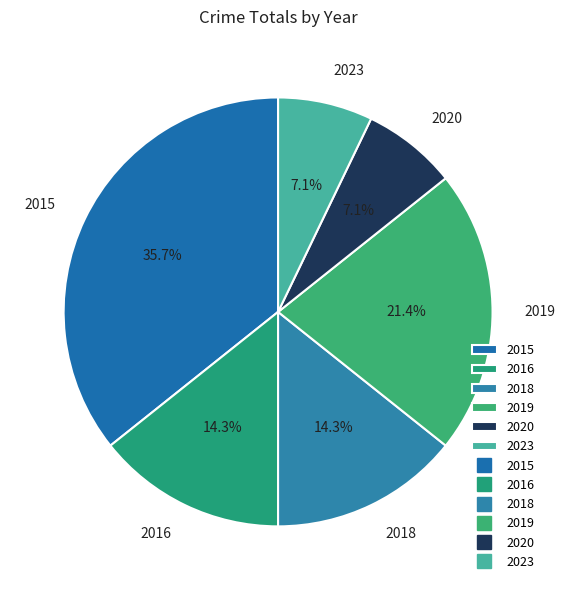

Do 2020 and 2015 together represent more than half of the pie?

No